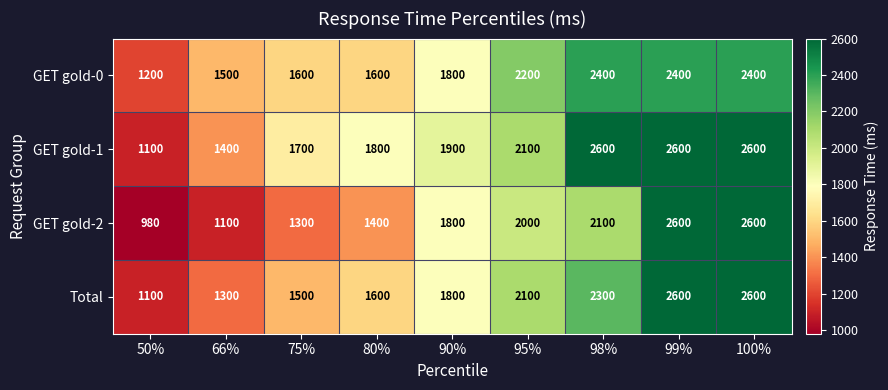

Read the GET gold-1 value at 95%, to the nearest 100.

2100